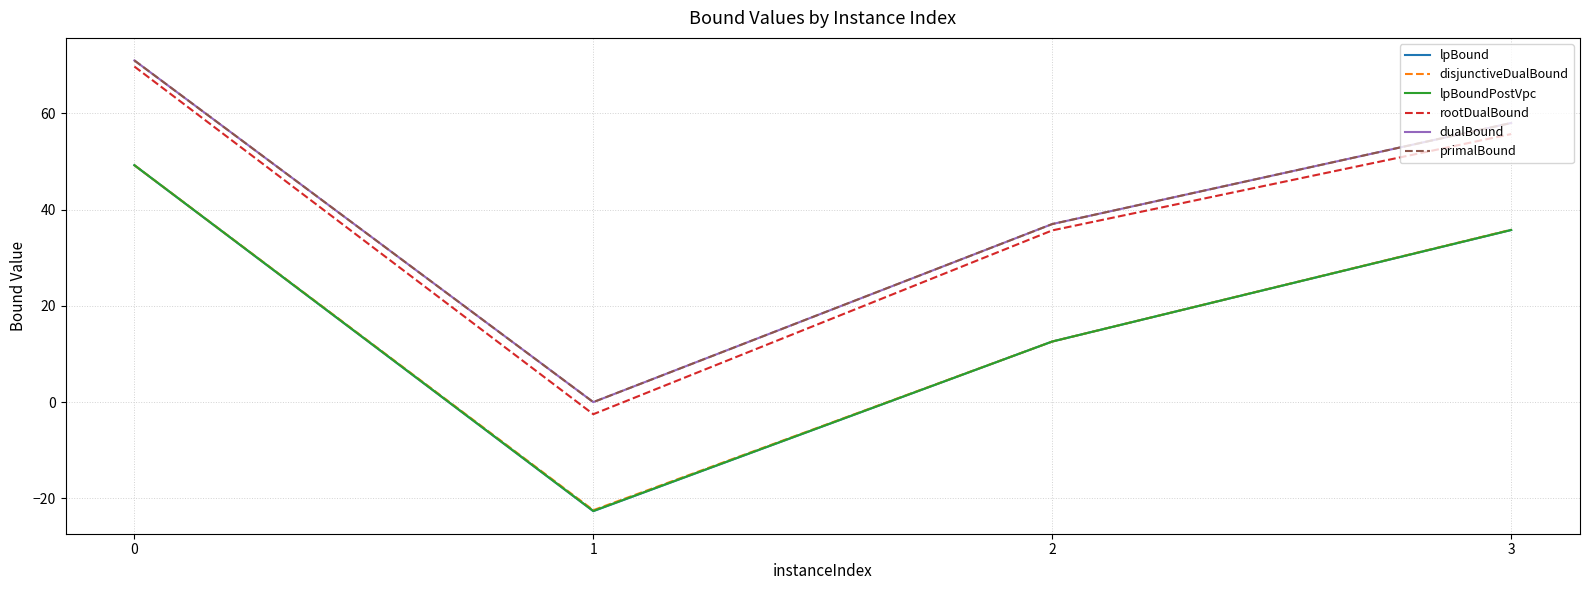

True or false: disjunctiveDualBound and primalBound intersect in this chart.

False